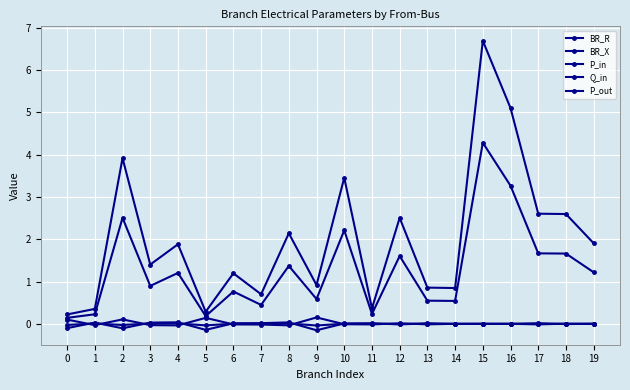

At which label does P_out reach its minimum?

4